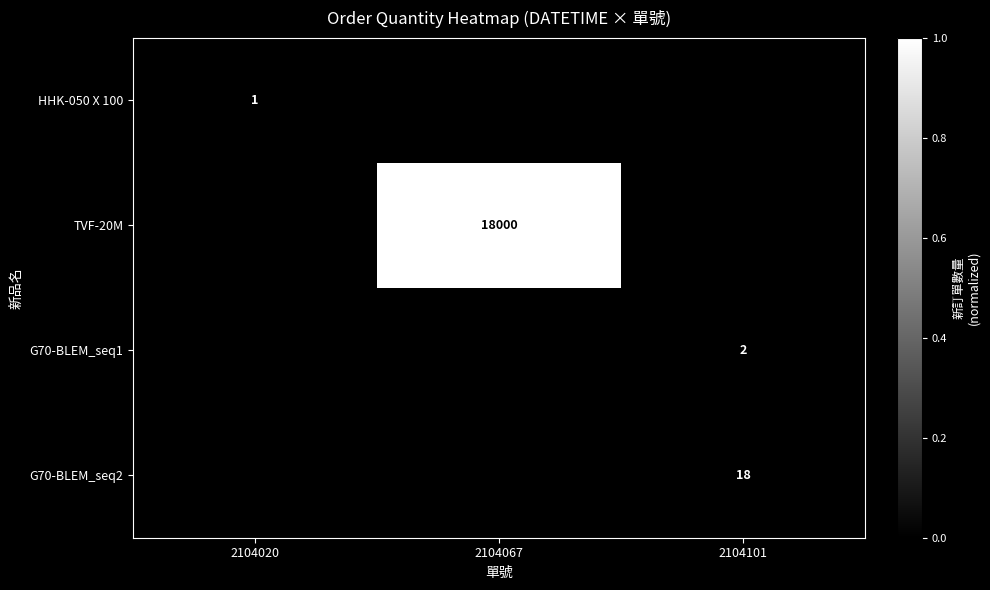

At how many categories does at least one series exceed 0?

3